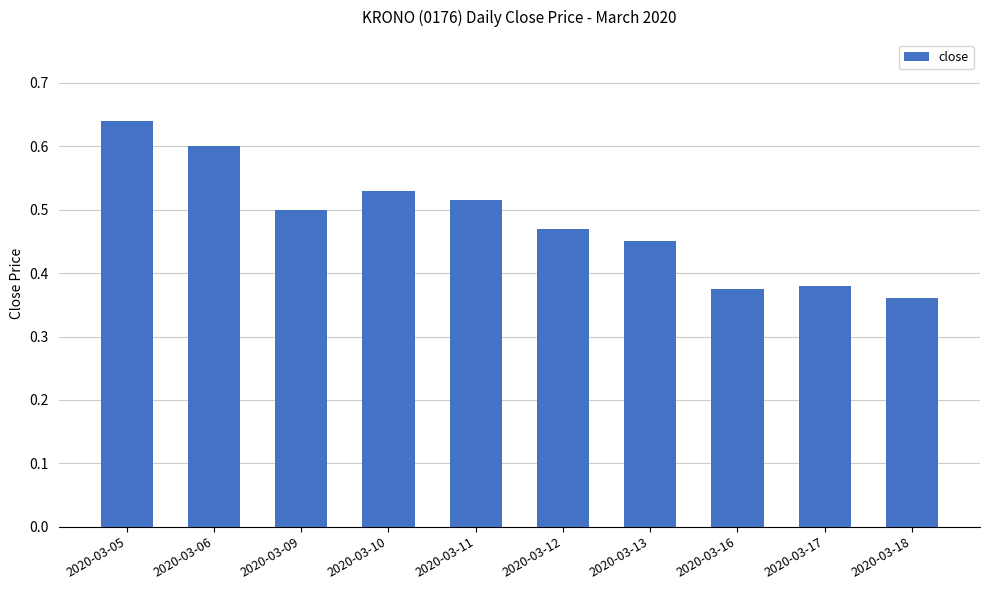

How many values are between 0 and 1?

10